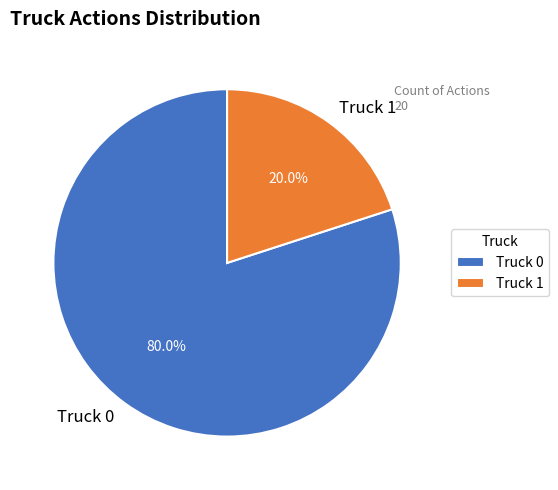

To the nearest percent, what is the difference between the Truck 0 and Truck 1 slice percentages?

60%